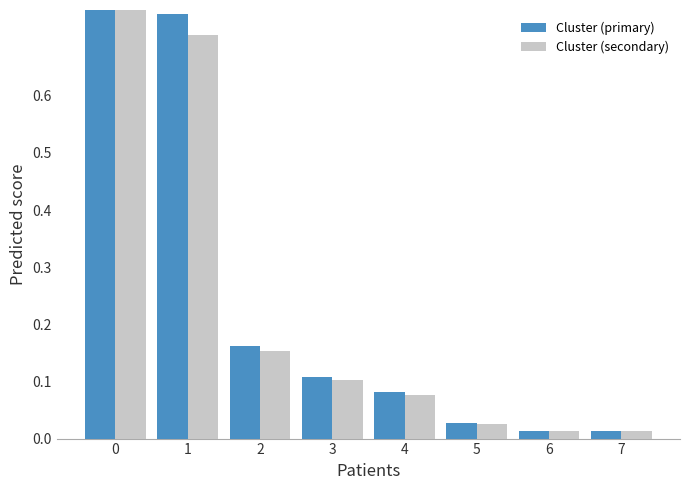

List the series in order of their peak value, lowest first.

Cluster (secondary), Cluster (primary)